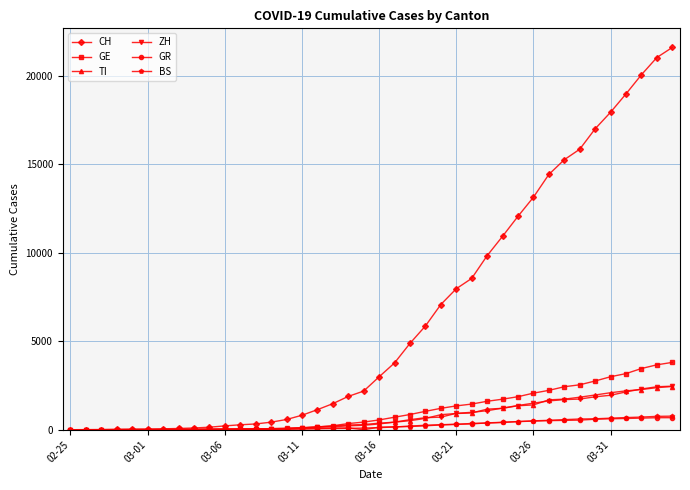

Which series has the largest range (max minus min)?

CH